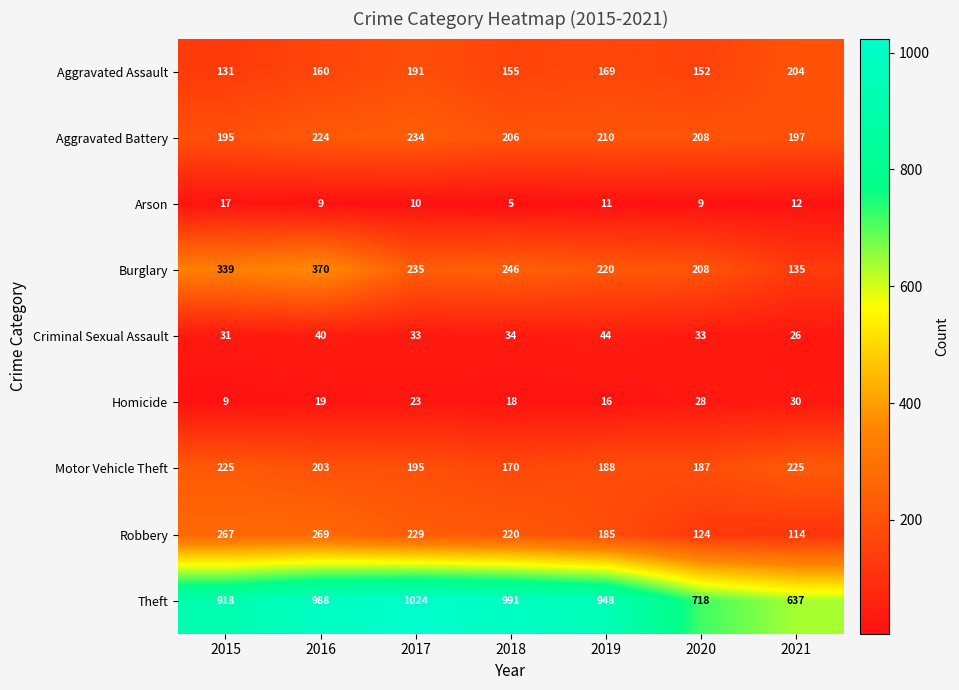

What is the difference between the maximum and minimum values in the Motor Vehicle Theft series?

55